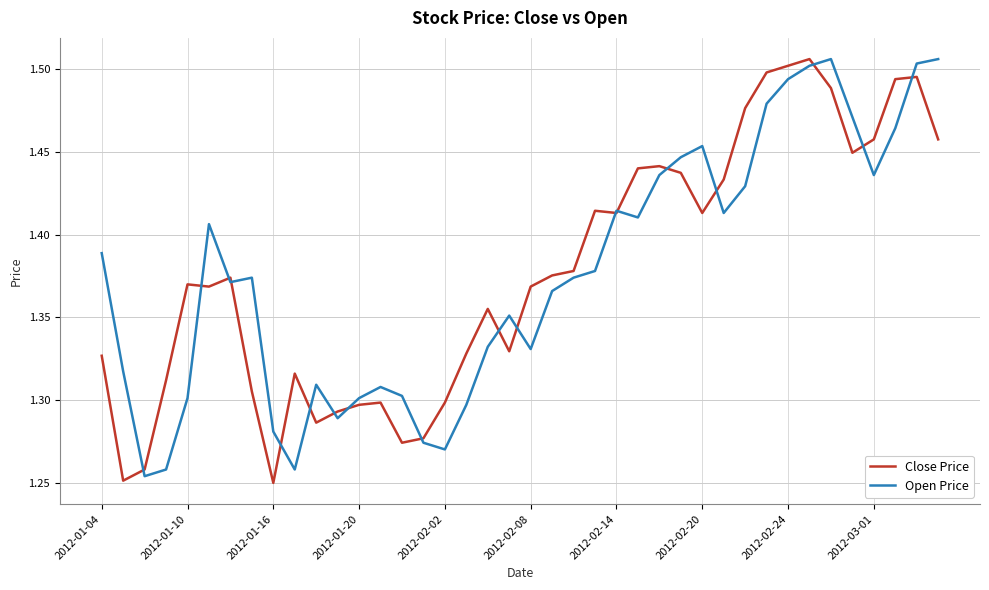

The Open Price series shows 0.7 at 2012-01-20. True or false?

False